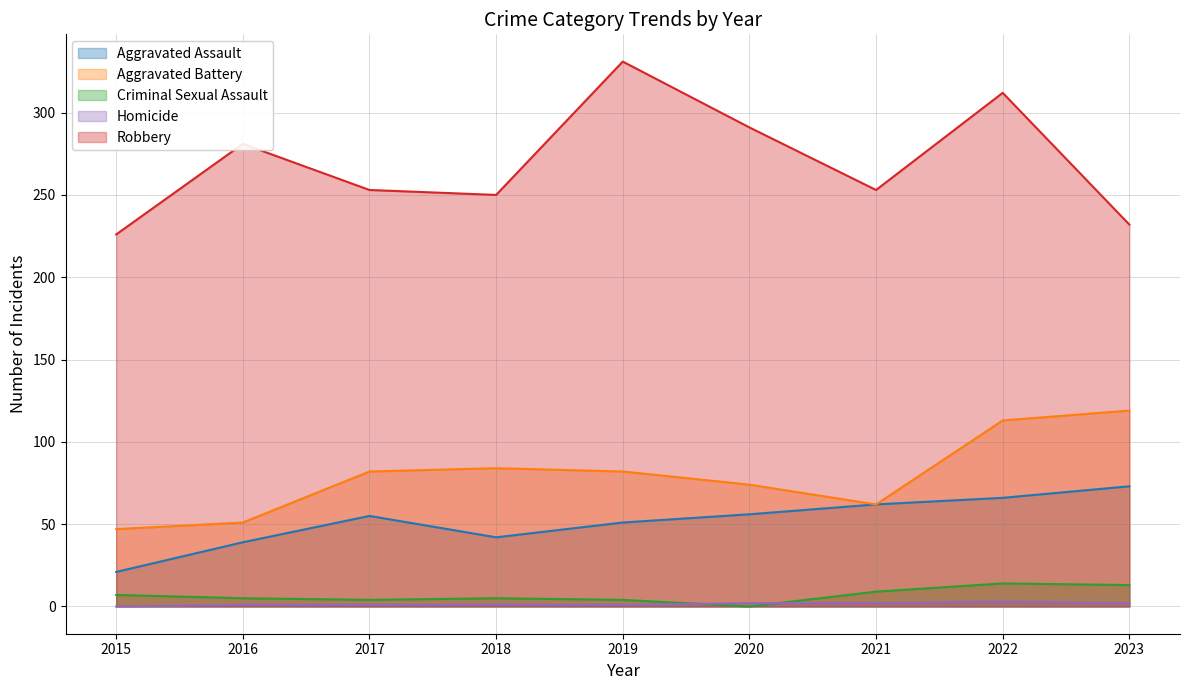

Between 2018 and 2022, which series saw the biggest shift?

Robbery